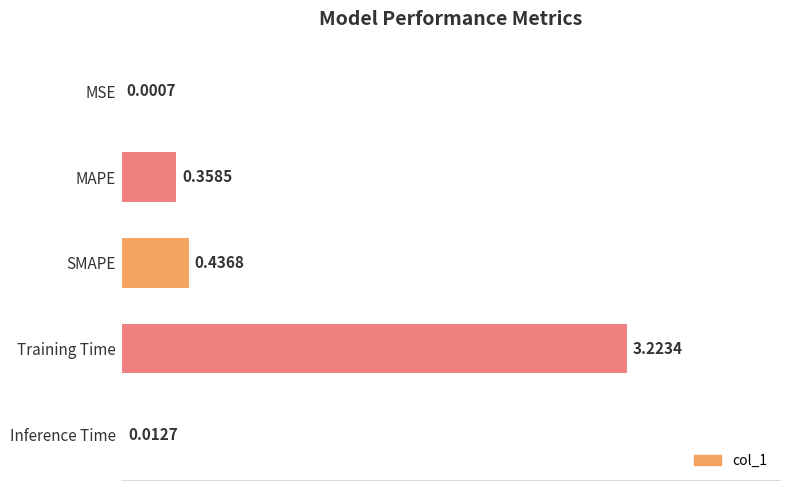

Where is the data nearest to the value 1?

SMAPE